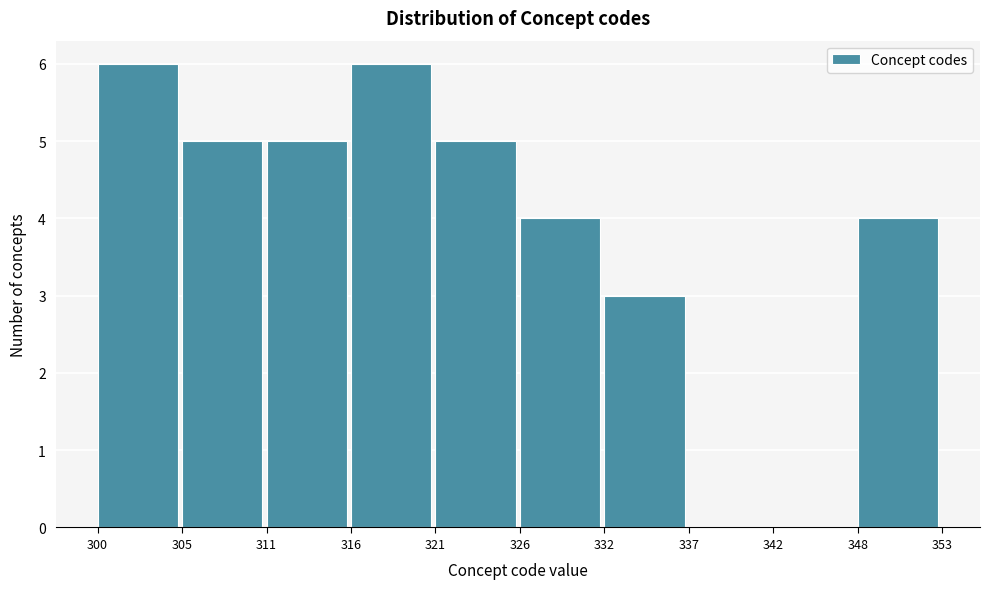

How tall is the bar that spans 311 to 316 on the x-axis? The values are not printed on the chart, so give them approximately, as read against the axis.

5